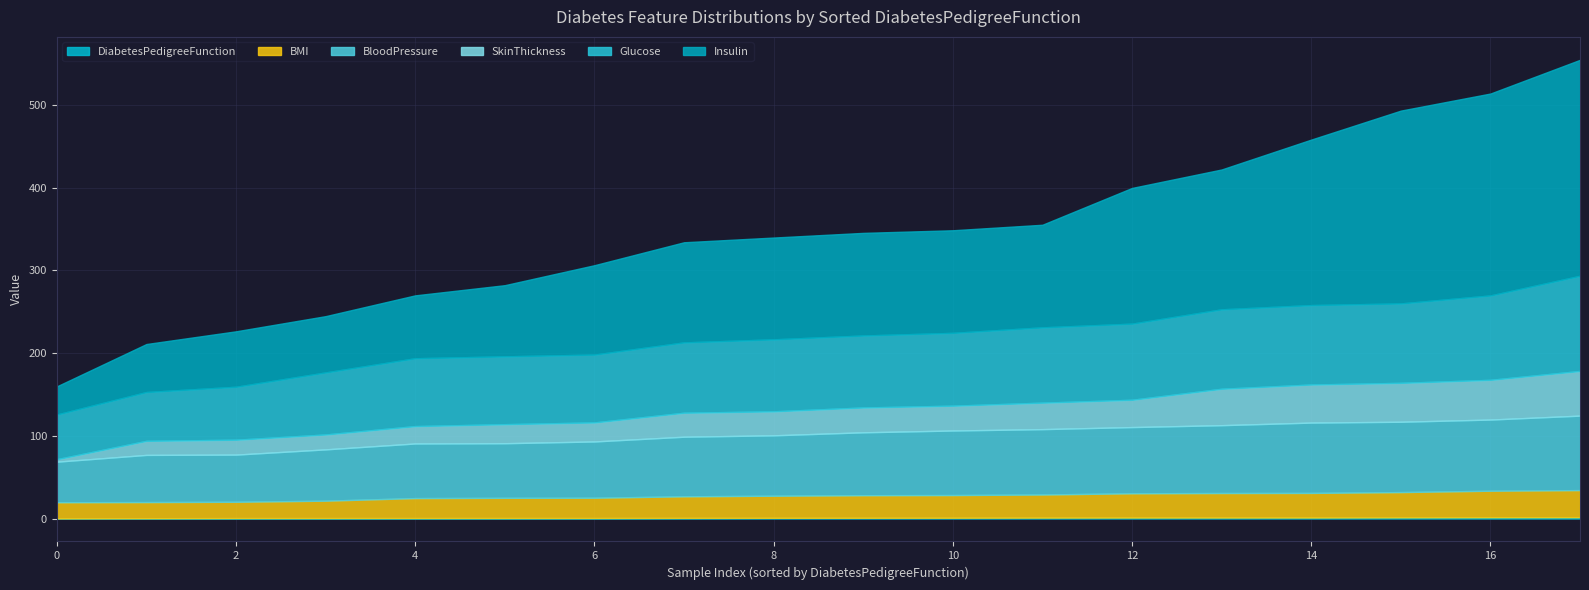

The value of BMI at 10 is 36.5. True or false?

False